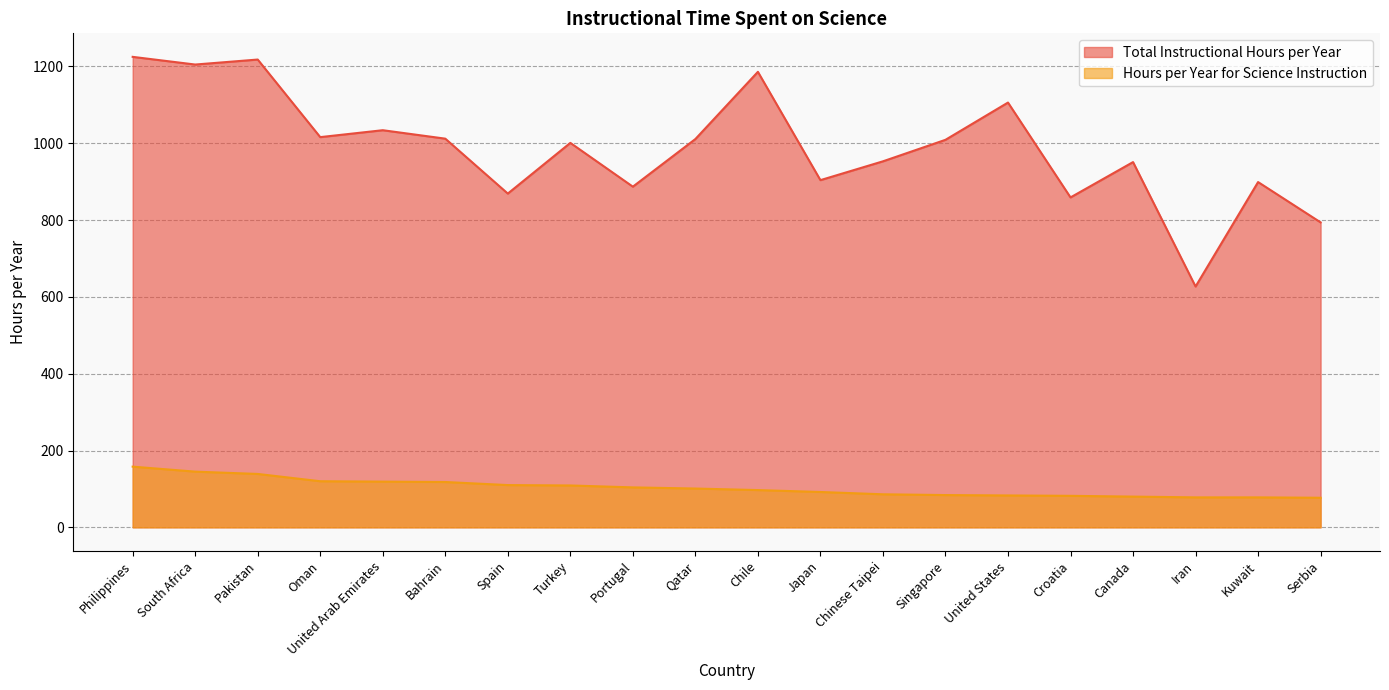

What is the minimum value shown in the chart?

77